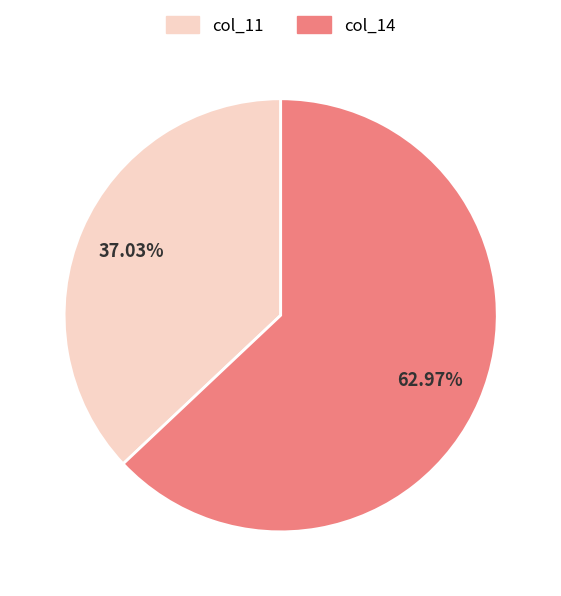

How many segments does this pie chart have?

2